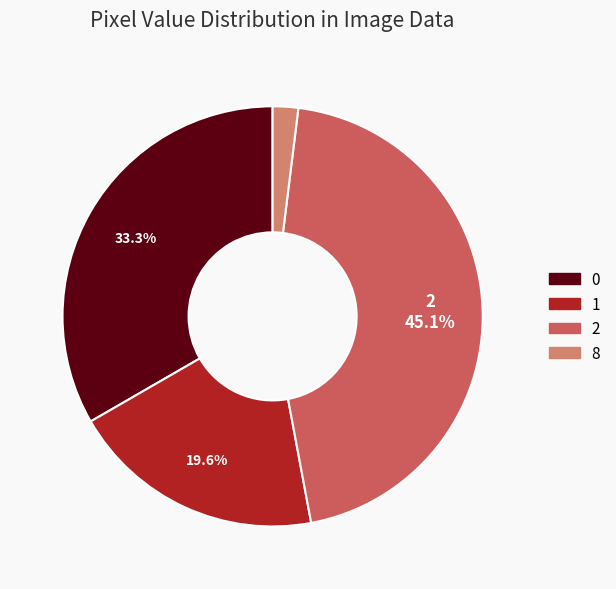

To the nearest percent, what is the average slice percentage?

25%